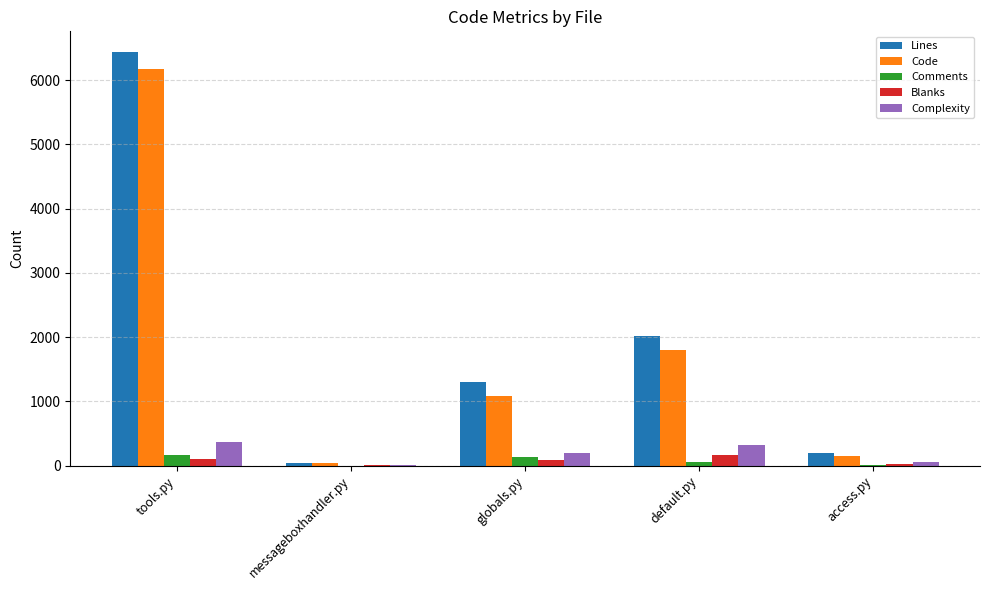

What is the difference between the Comments values at access.py and messageboxhandler.py?

9